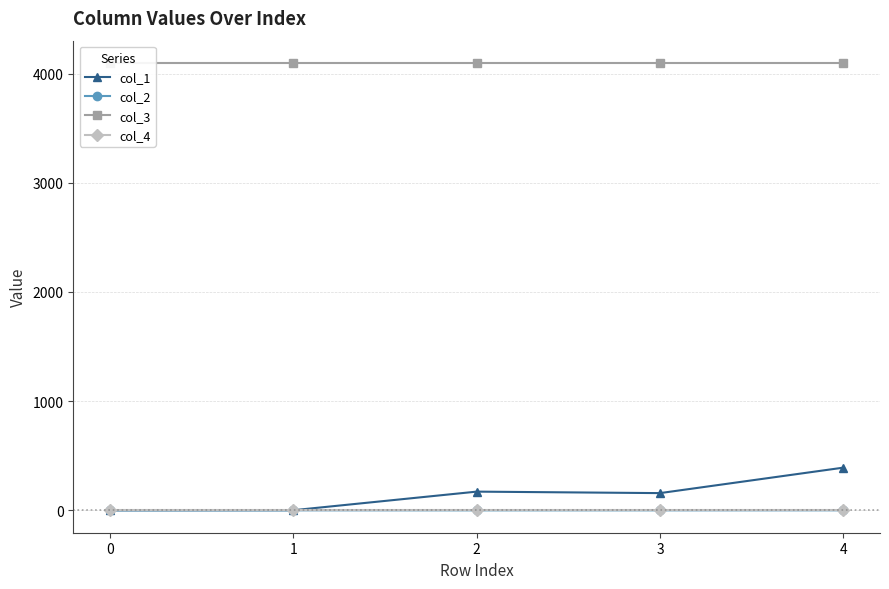

The col_4 series shows 0.0 at 0. True or false?

True